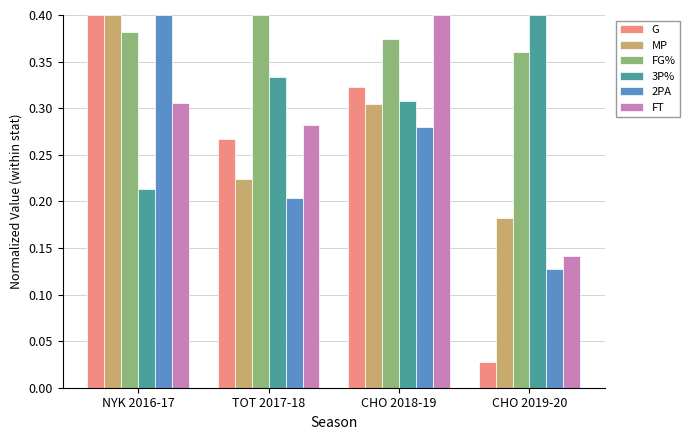

Is it true that FG% equals 0.6 at CHO 2018-19?

False